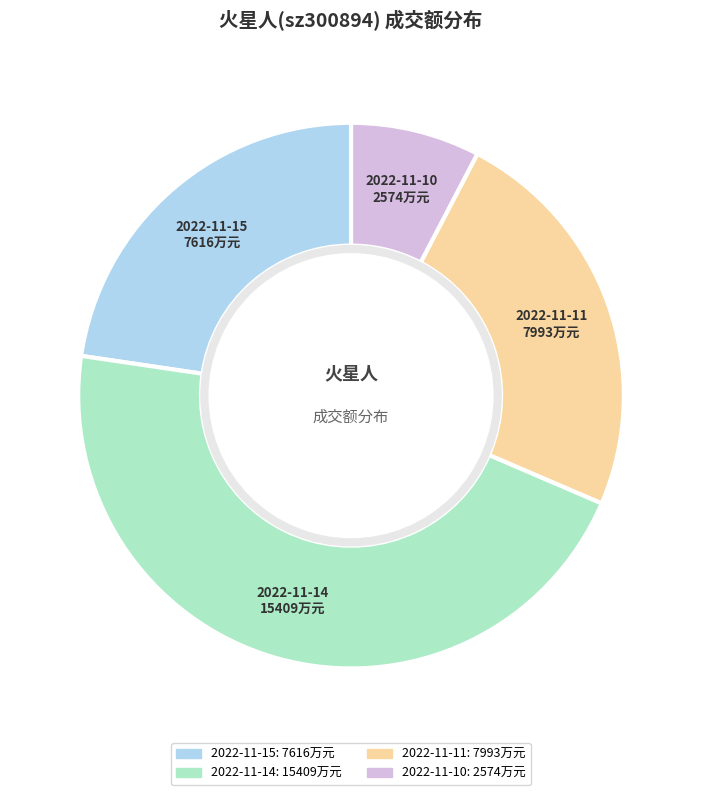

Is there any slice that represents more than half of the pie?

No